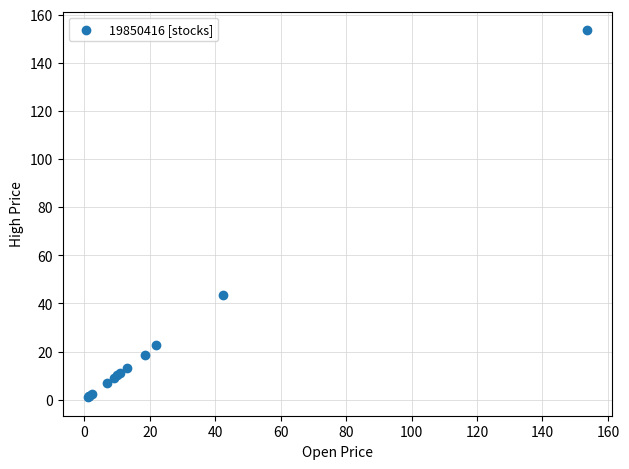

What Y value in the scatter plot is closest to 77?

43.6